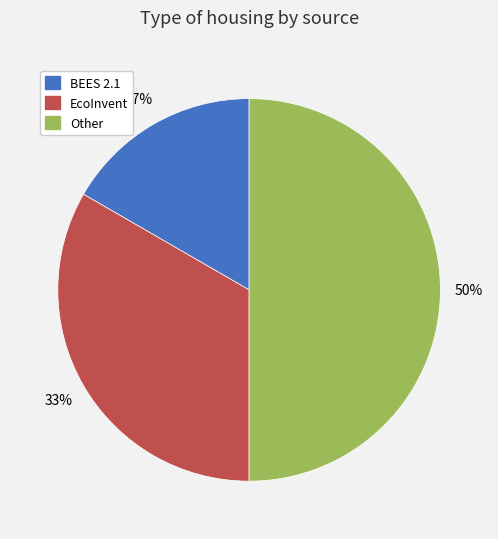

Which slice is the smallest?

BEES 2.1